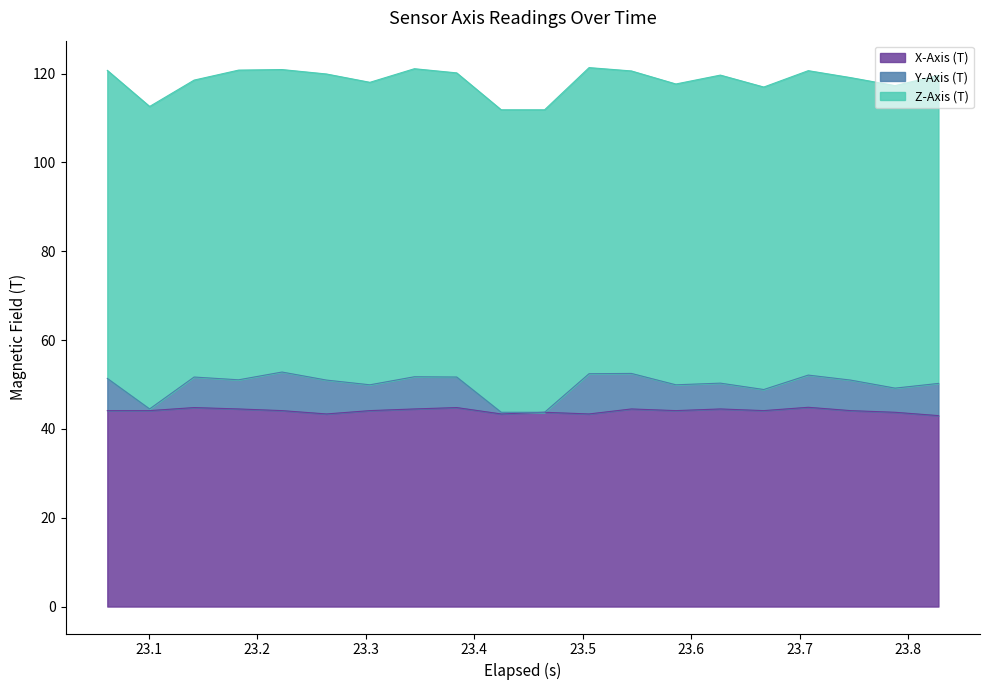

What are all the series names shown in the legend?

X-Axis (T), Y-Axis (T), Z-Axis (T)